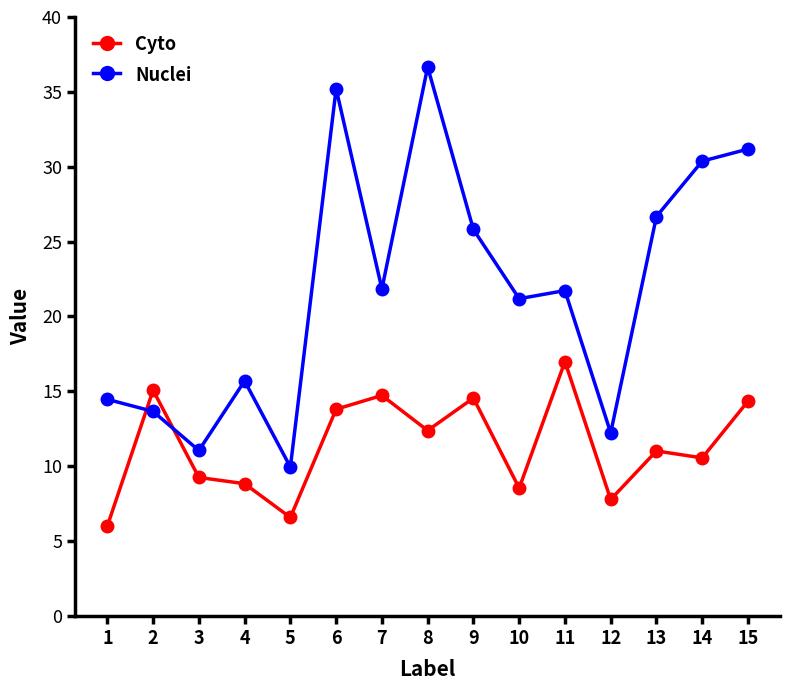

What is the lowest value of the Nuclei series?

9.9